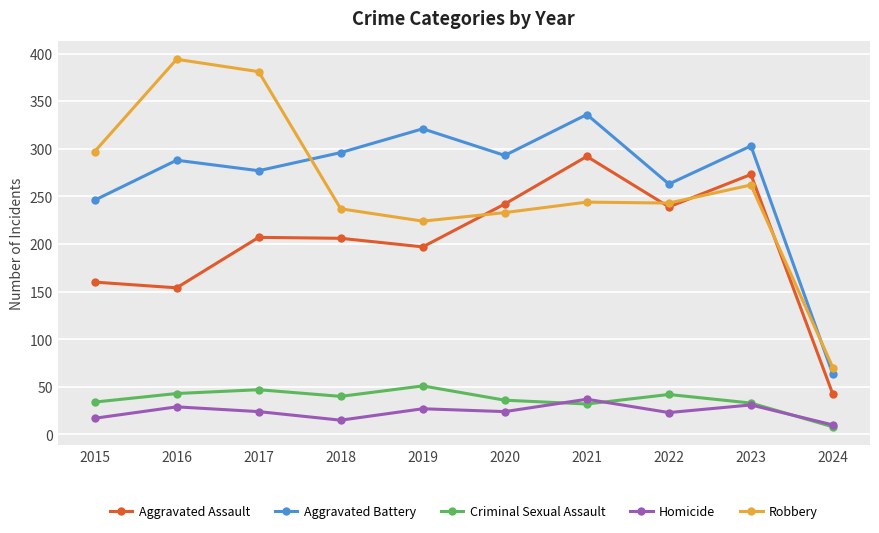

In Aggravated Battery, how many points are higher than both neighbors (excluding endpoints)?

4